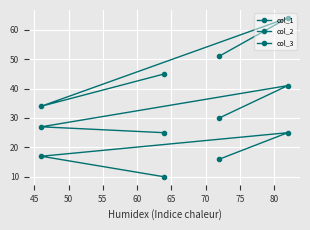

How many lines are shown in the chart?

3